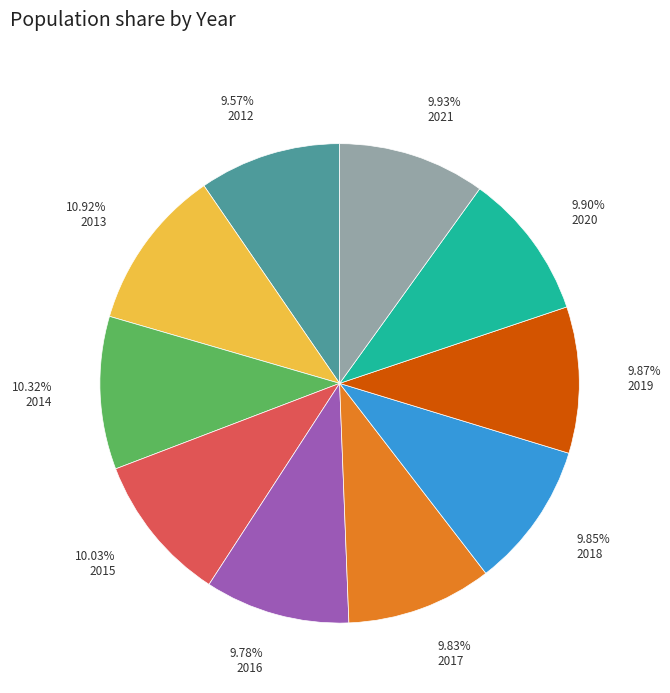

Does any single category account for the majority?

No